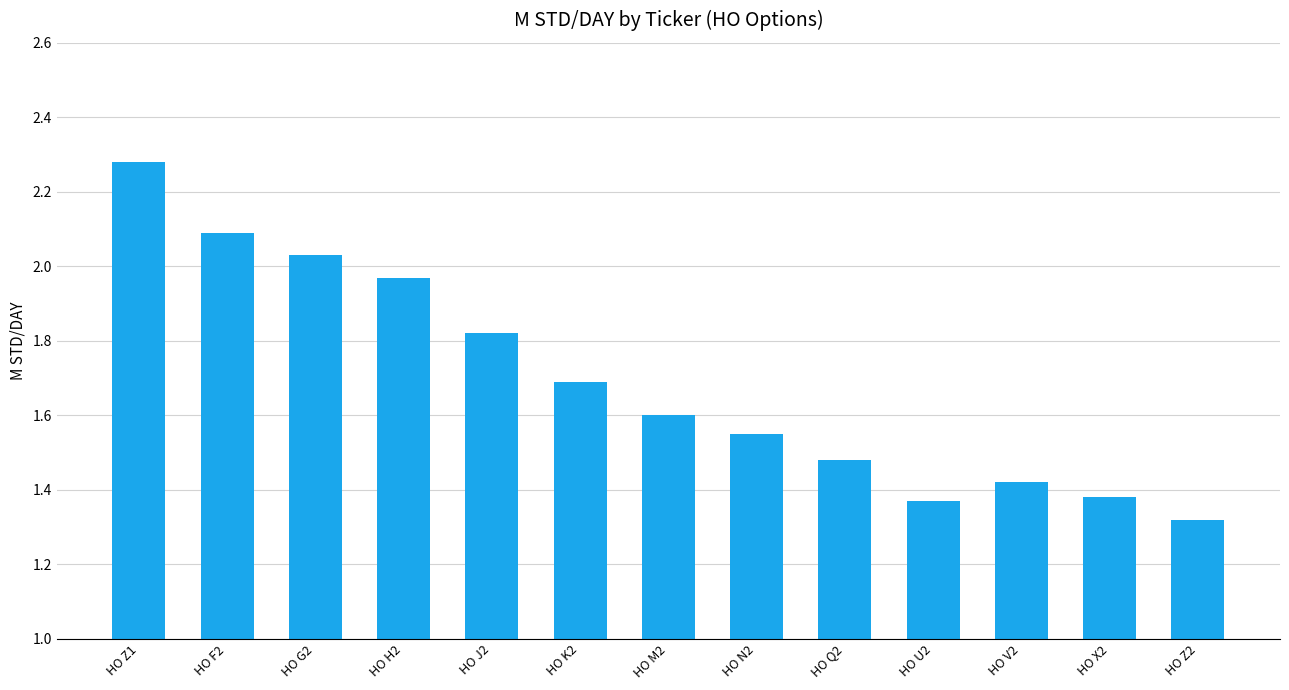

How many data points does each series have?

13